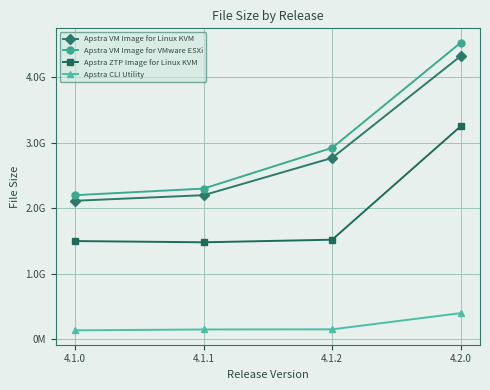

True or false: Apstra CLI Utility and Apstra VM Image for VMware ESXi intersect in this chart.

False